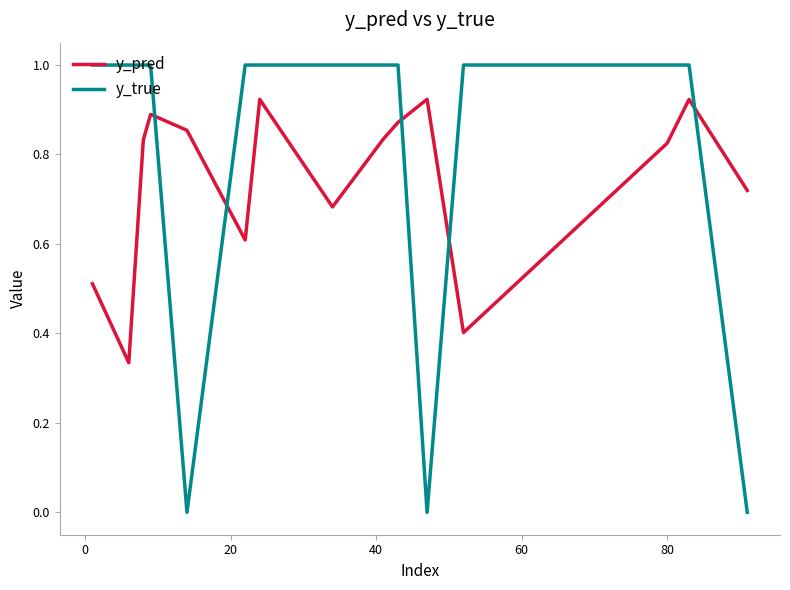

Which series ends up on top after the final intersection of y_true and y_pred?

y_pred